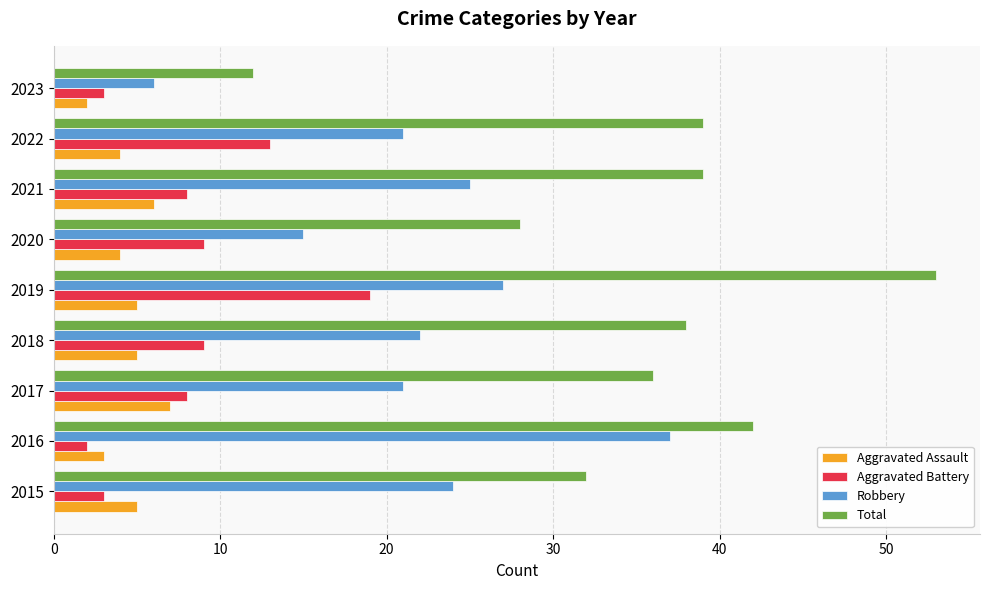

The Aggravated Battery series shows 1 at 2015. True or false?

False